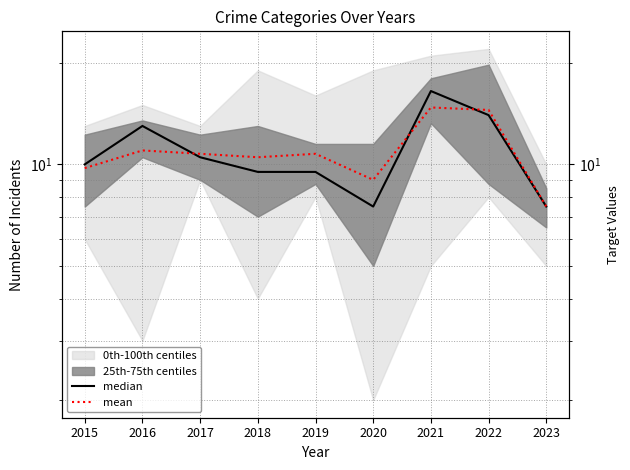

Reading left to right, list all the values displayed in this chart.

median: 2015=10.0	2016=13.0	2017=10.5	2018=9.5	2019=9.5	2020=7.5	2021=16.5	2022=14.0	2023=7.5
mean: 2015=9.8	2016=11.0	2017=10.8	2018=10.5	2019=10.8	2020=9.0	2021=14.8	2022=14.5	2023=7.5